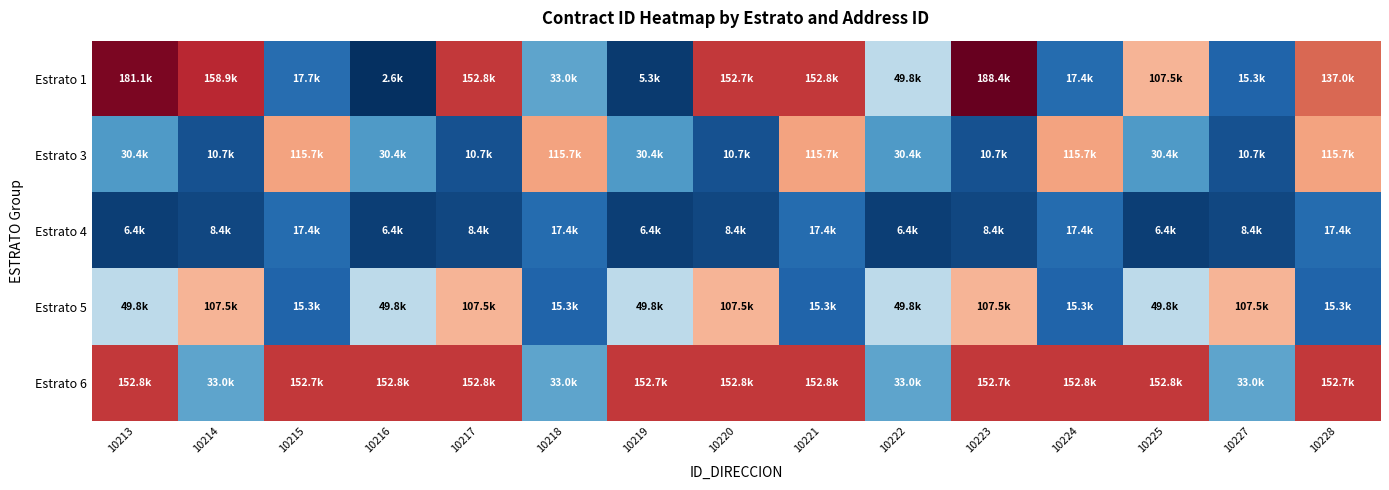

What is the total value across all series at 10222?

169483